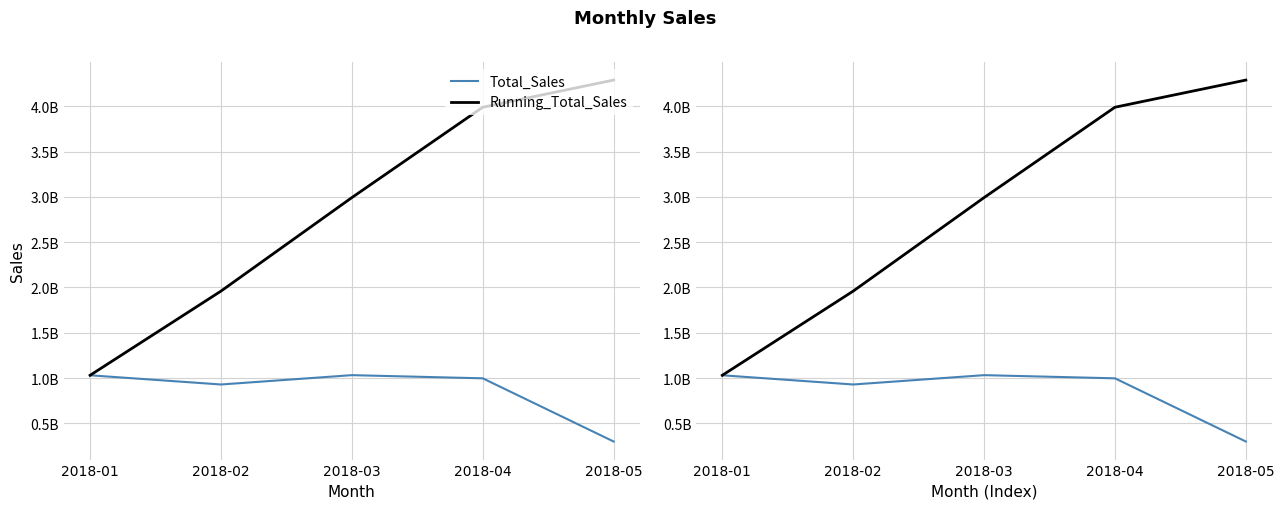

Rank the series by their average value, from lowest to highest.

Total_Sales, Running_Total_Sales